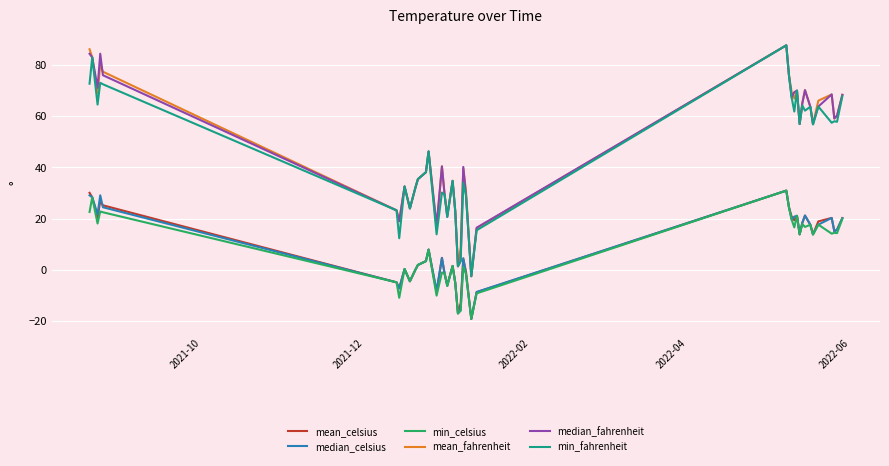

What is the minimum value shown in the chart?

-19.2